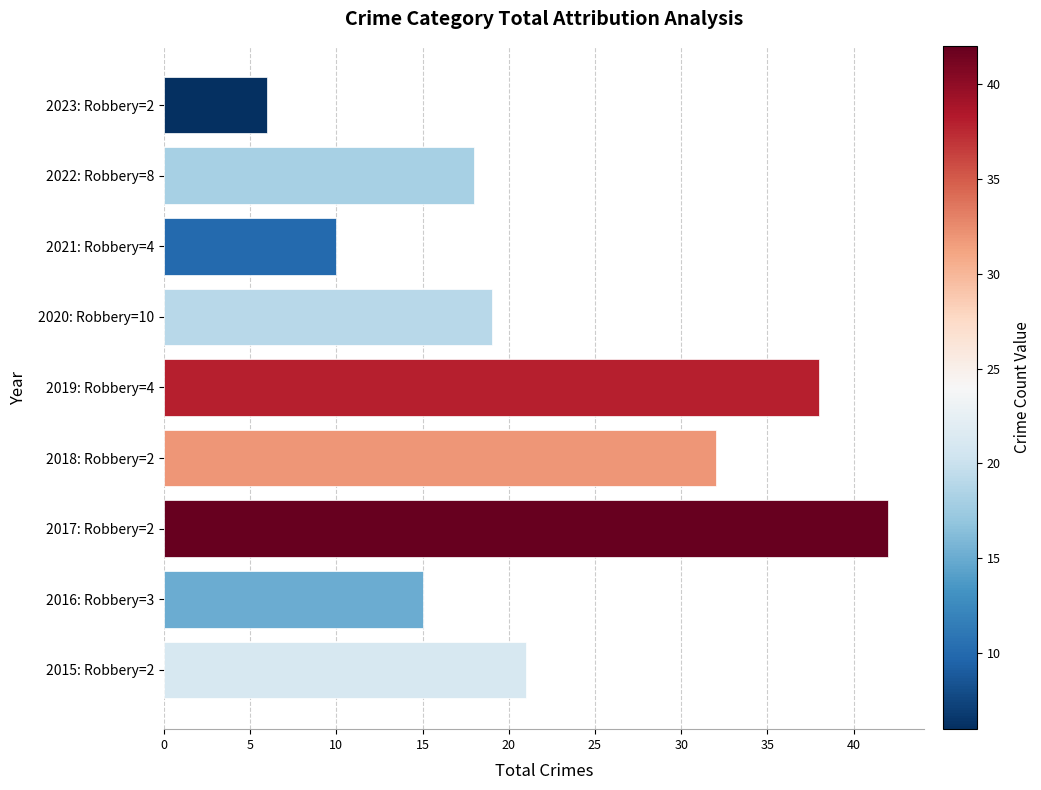

Does the chart contain stacked bars?

No